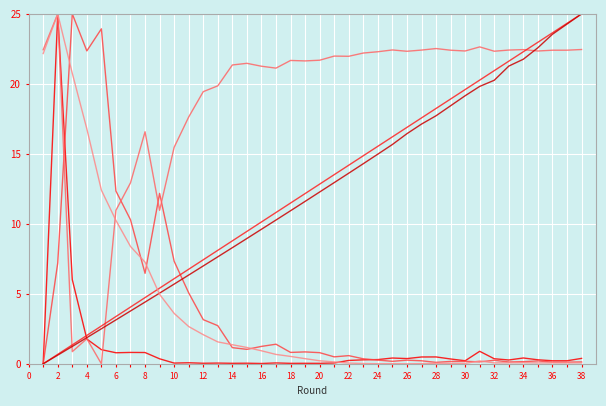

What is the greatest value displayed?

25.0